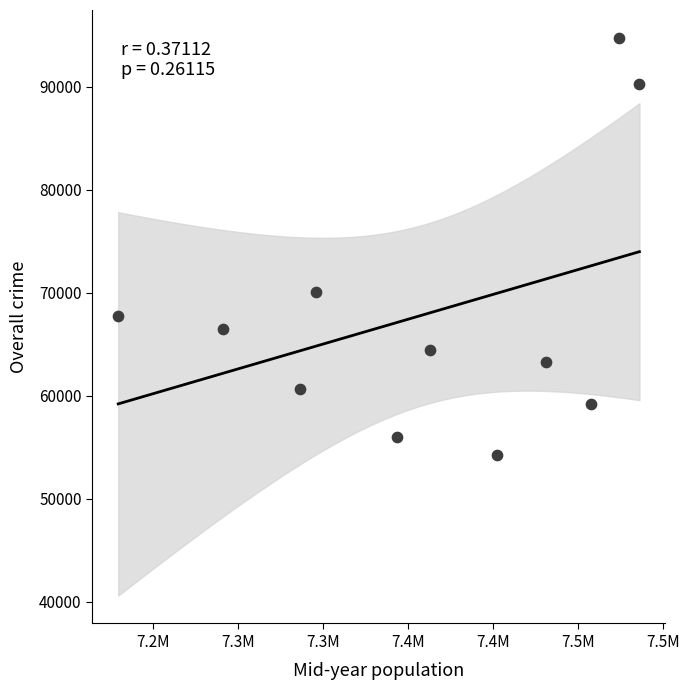

What Y value in the scatter plot is closest to 74486?

70048